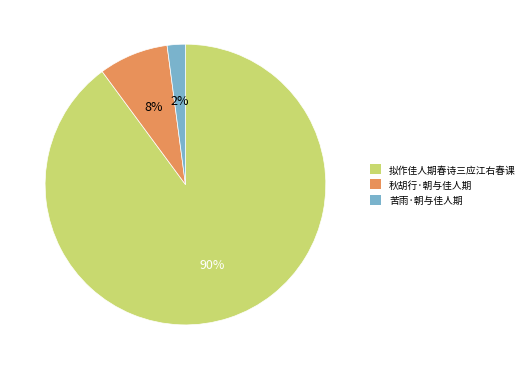

What percentage is the 拟作佳人期春诗三应江右春课 slice, to the nearest percent?

90%